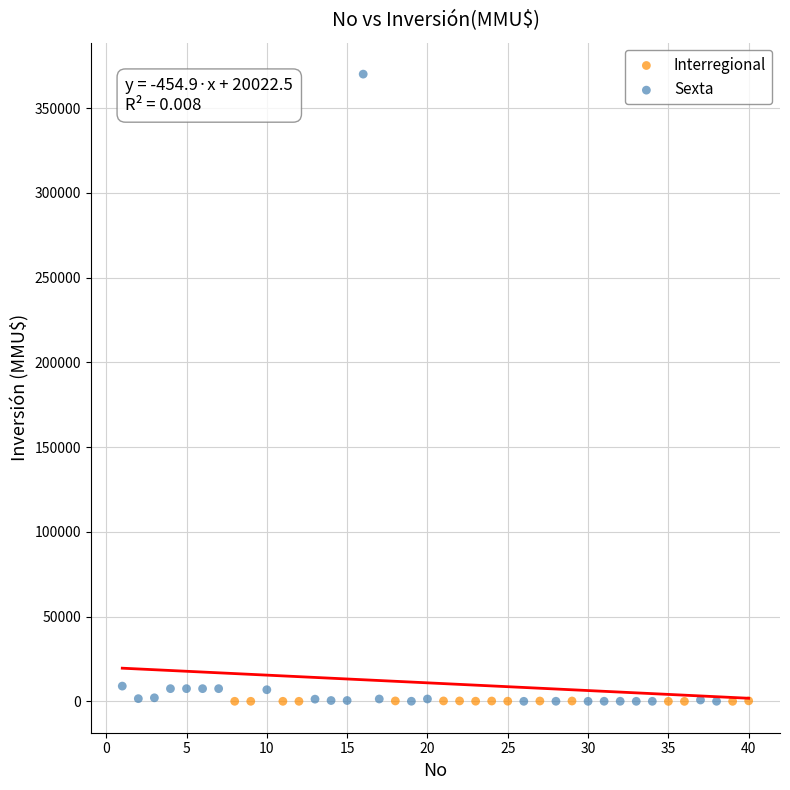

Which series contains the highest Y value?

Sexta